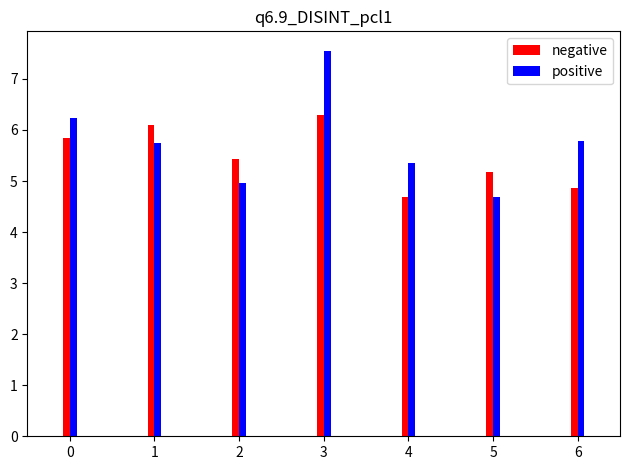

At which category does the chart reach its peak across all series?

3